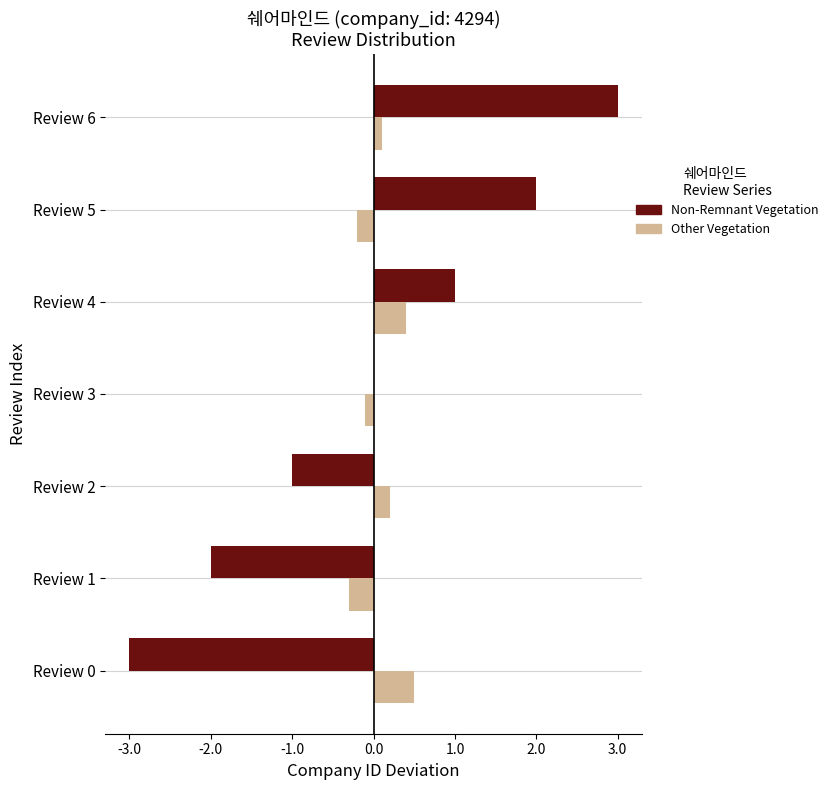

At which category is the sum across all series the highest?

Review 6